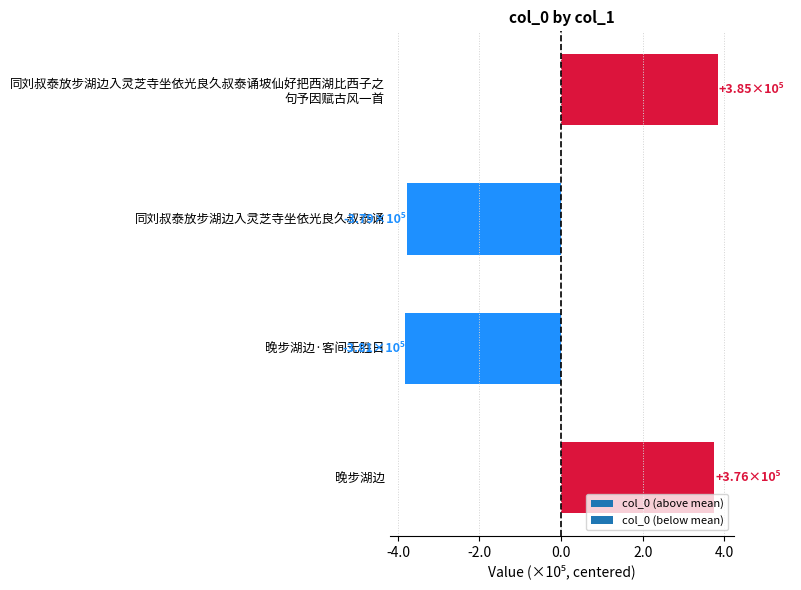

Are the bars horizontal?

Yes